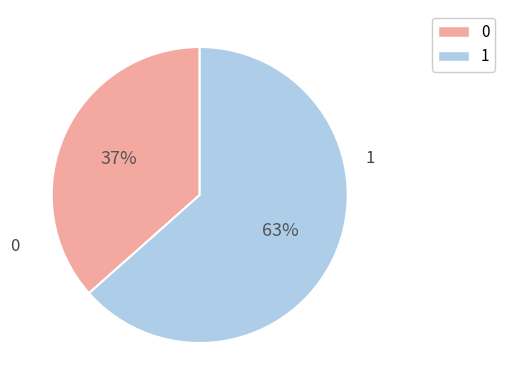

To the nearest percent, what portion does 1 represent?

63%